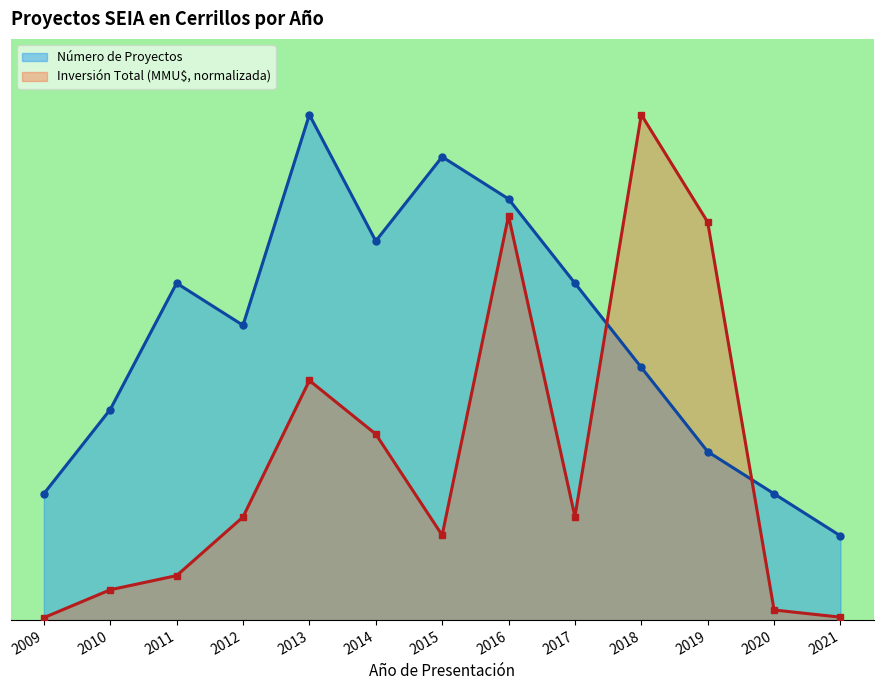

Reading left to right, transcribe all the data shown in this chart.

Número de Proyectos: 3.0	5.0	8.0	7.0	12.0	9.0	11.0	10.0	8.0	6.0	4.0	3.0	2.0
Inversión Total (MMU$): 0.1	0.7	1.1	2.4	5.7	4.4	2.0	9.6	2.5	12.0	9.5	0.2	0.1